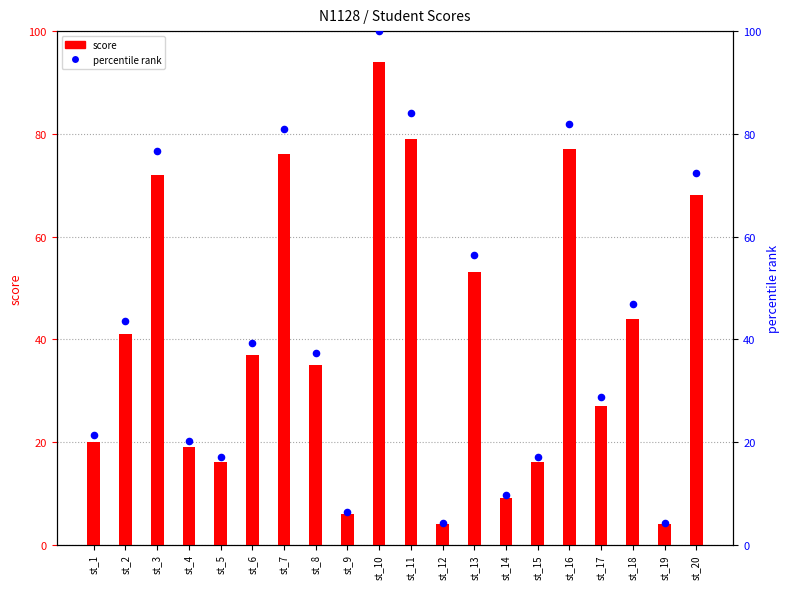

At how many categories does at least one series exceed 81?

3